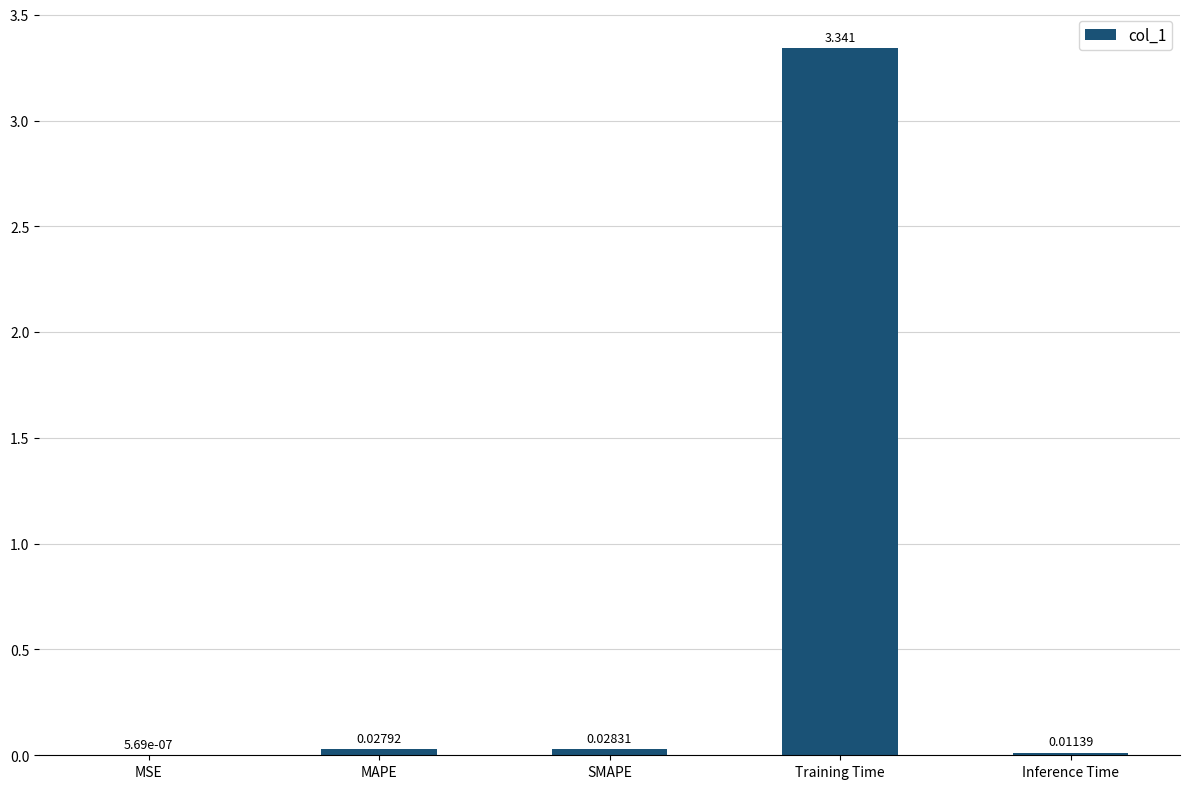

What is the average value?

0.7